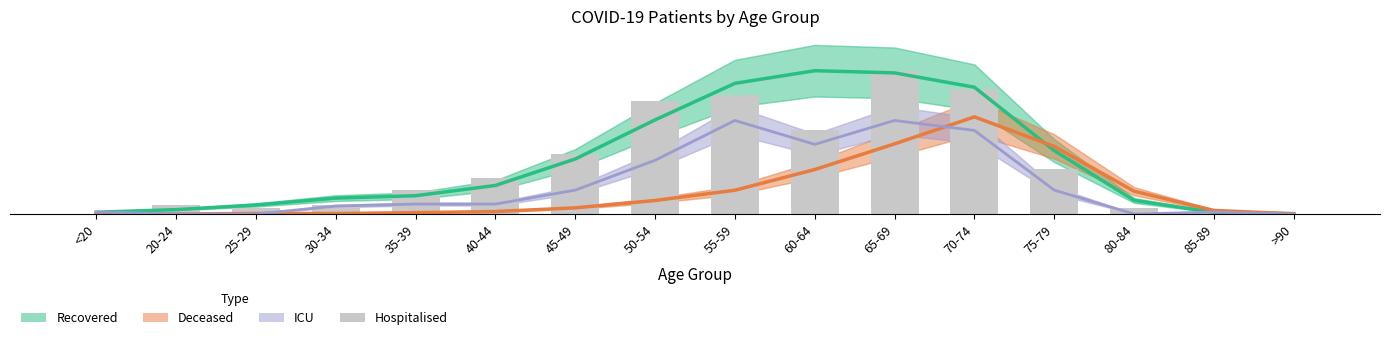

Reading left to right, transcribe all the data shown in this chart.

Recovered (scaled): 0.6	1.5	3.0	5.3	6.1	9.6	18.4	31.5	43.8	48.0	47.3	42.5	21.2	4.6	0.6	0.1
Deceased (scaled): 0.1	0.0	0.2	0.2	0.5	0.8	2.1	4.5	8.0	14.9	23.5	32.5	22.6	7.6	1.2	0.1
ICU (scaled): 0.7	0.0	0.0	2.7	3.3	3.3	8.0	18.0	31.3	23.3	31.3	28.0	8.0	0.0	0.7	0.0